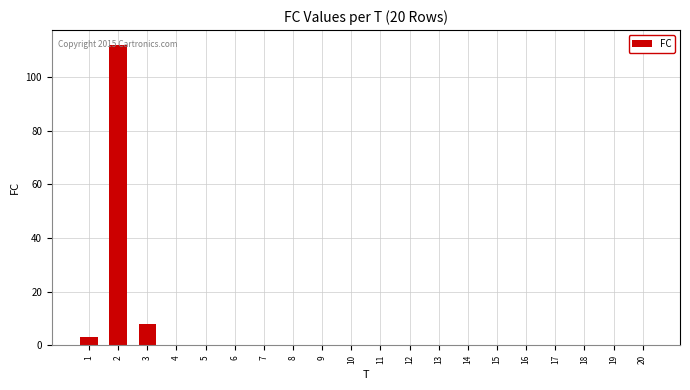

What is the maximum value shown in the chart?

112